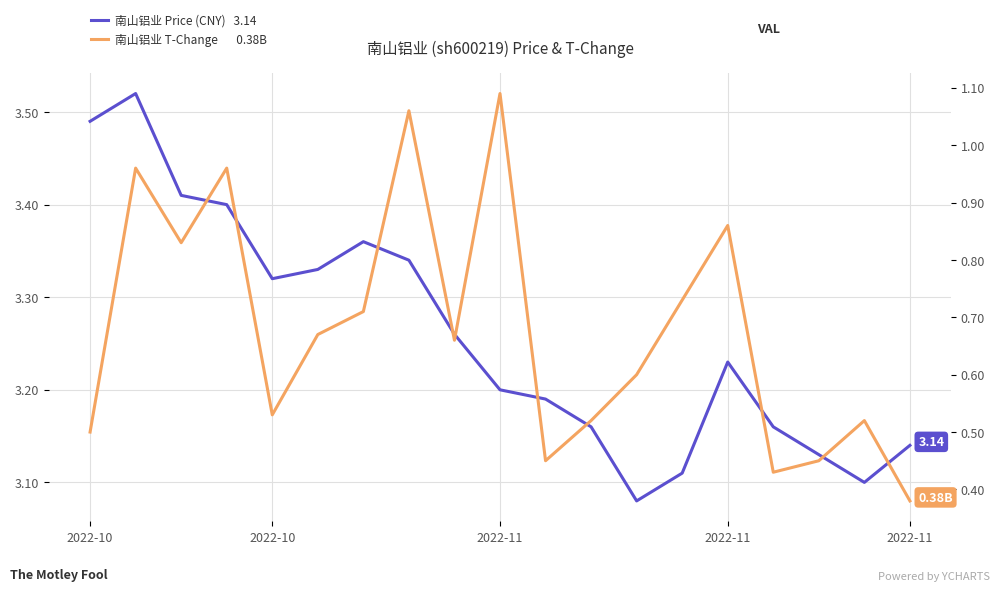

Between 13 and 18, which is larger?

18